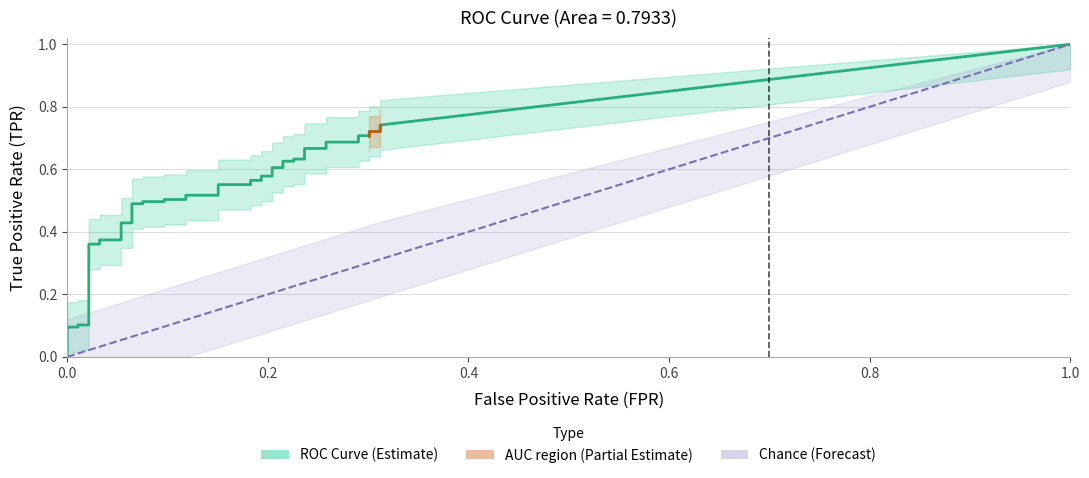

At which category is the sum across all series the highest?

39